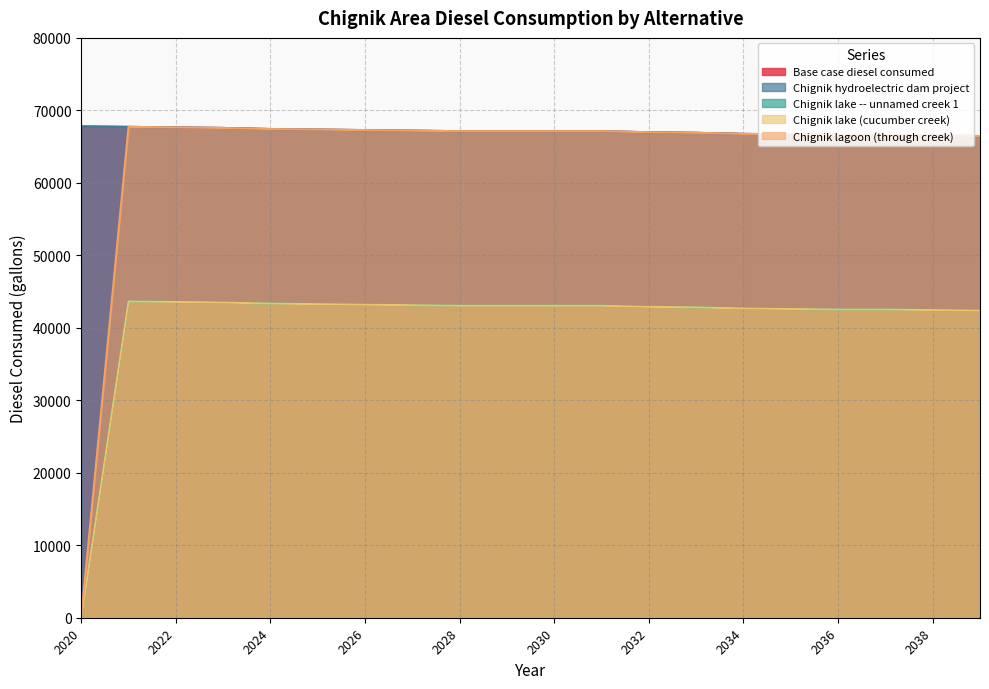

What is the highest value of the Chignik lake (cucumber creek) series?

43638.5